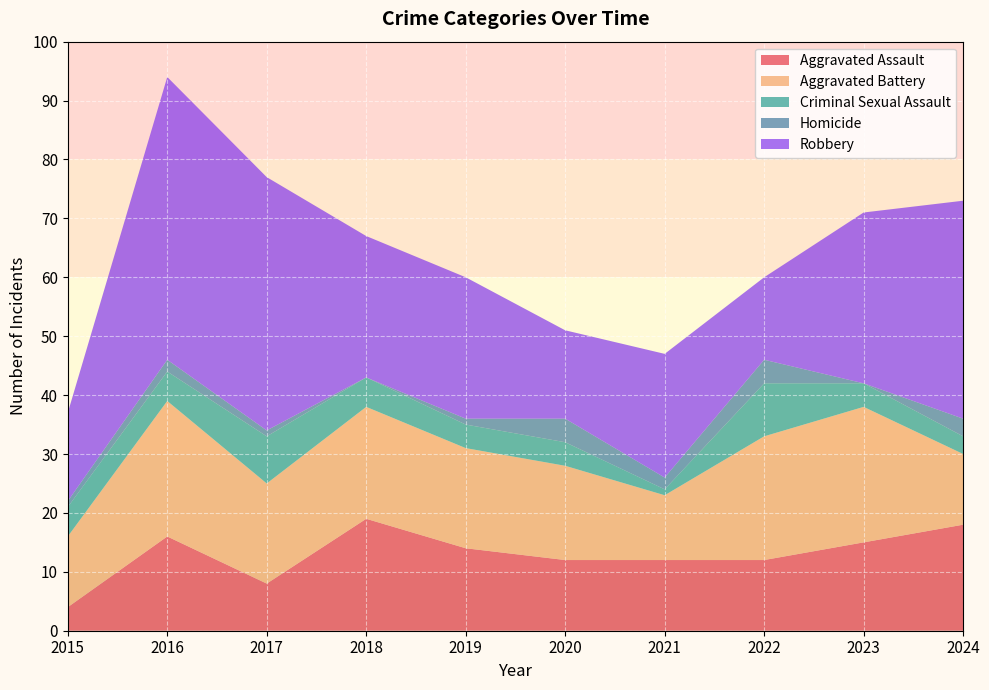

Reading right to left, extract all data points from this chart.

Aggravated Assault: 18	15	12	12	12	14	19	8	16	4
Aggravated Battery: 12	23	21	11	16	17	19	17	23	12
Criminal Sexual Assault: 3	4	9	1	4	4	5	8	5	5
Homicide: 3	0	4	2	4	1	0	1	2	1
Robbery: 37	29	14	21	15	24	24	43	48	15